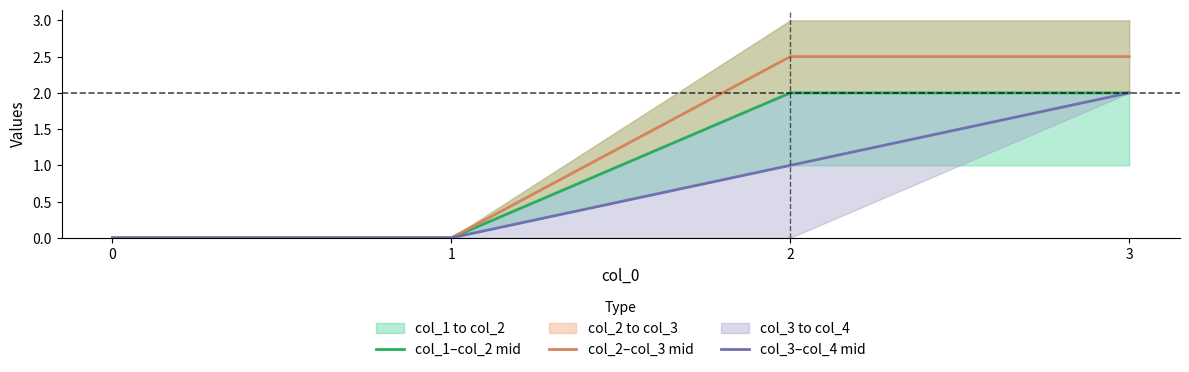

True or false: col_3–col_4 mid and col_2–col_3 mid cross at least once.

False